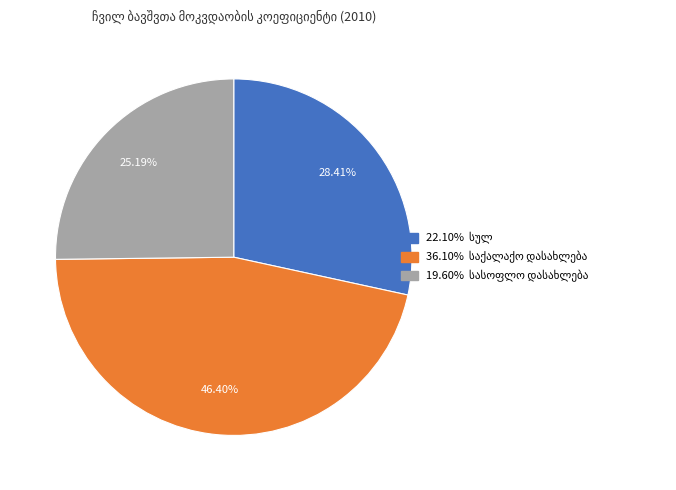

Does any single category account for the majority?

No